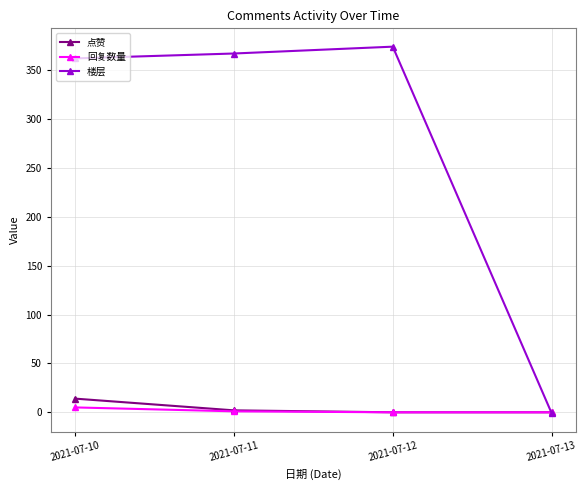

How many distinct data groups are displayed?

3